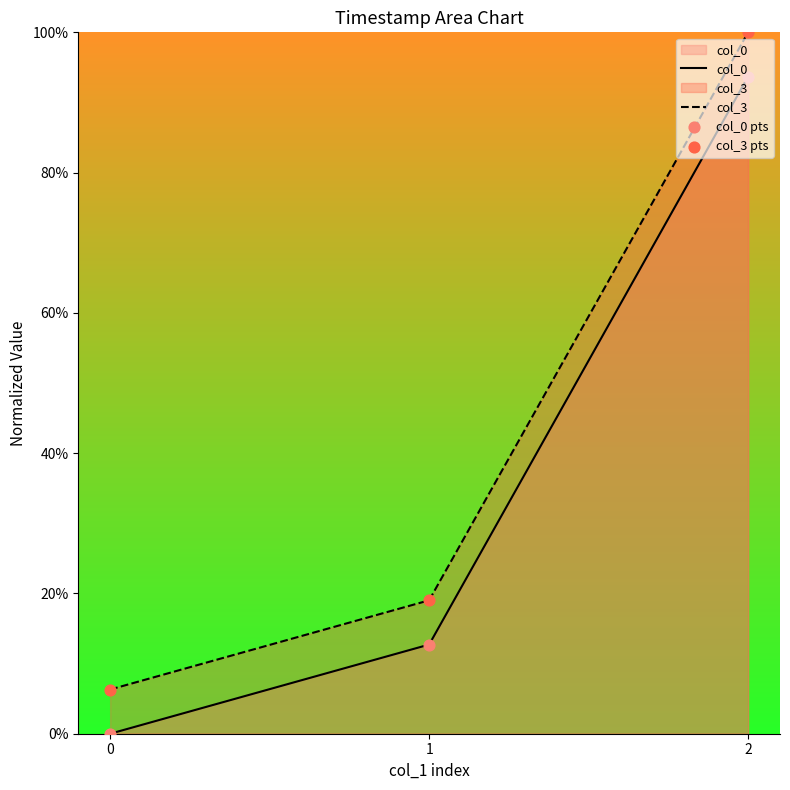

Which series reaches the maximum Y coordinate?

col_3